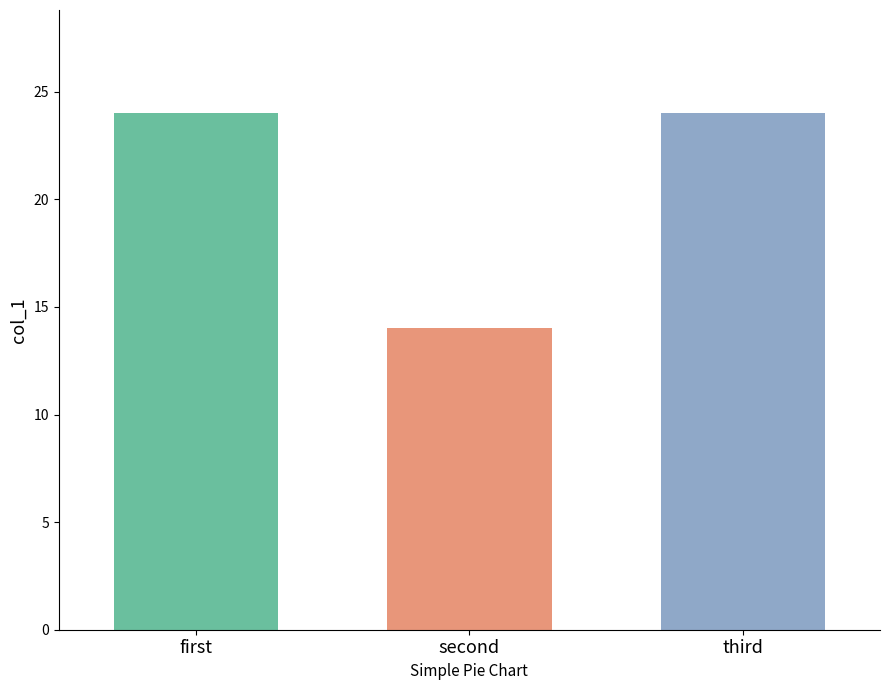

What is the sum of all values?

62